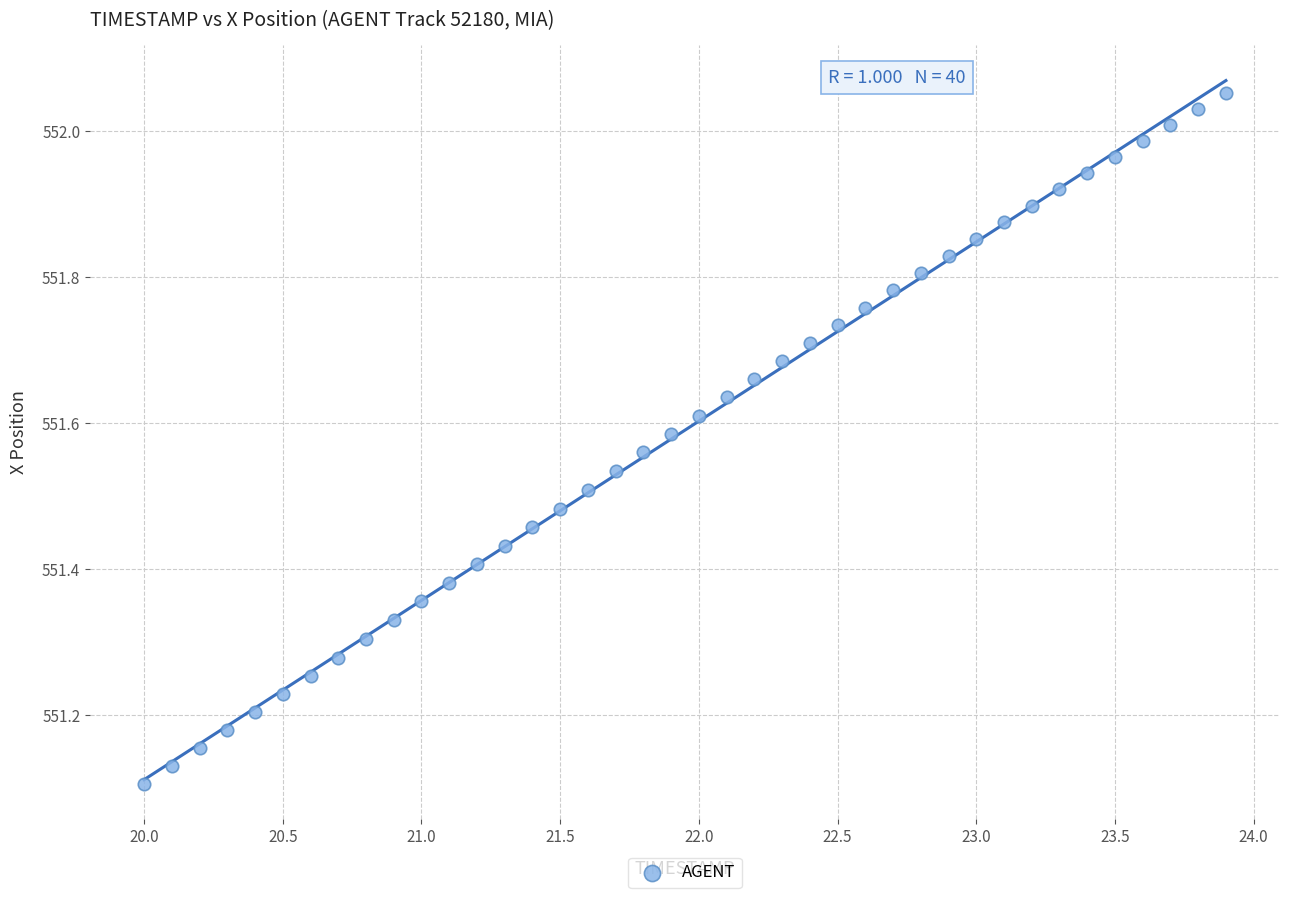

What is the range of Y values (max minus min)?

0.9